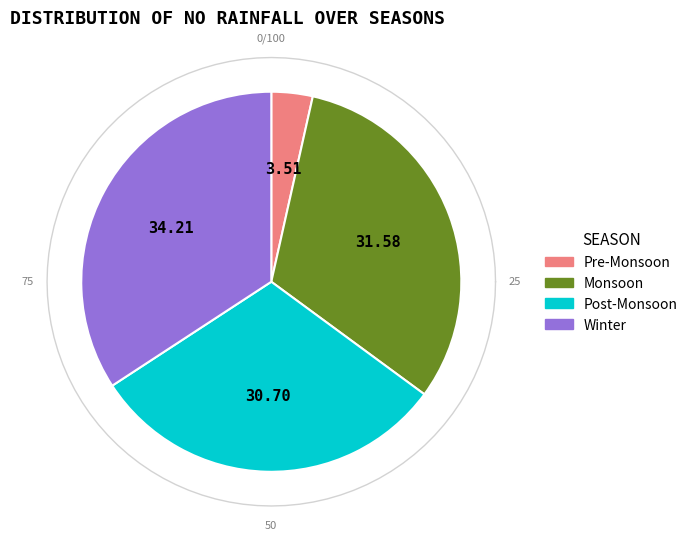

Does any single category account for the majority?

No